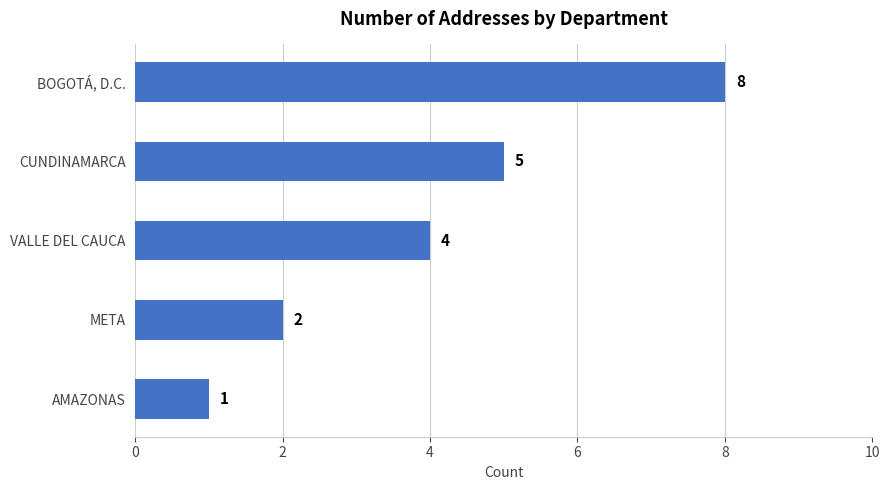

Rank the categories by value from lowest to highest.

AMAZONAS, META, VALLE DEL CAUCA, CUNDINAMARCA, BOGOTÁ, D.C.